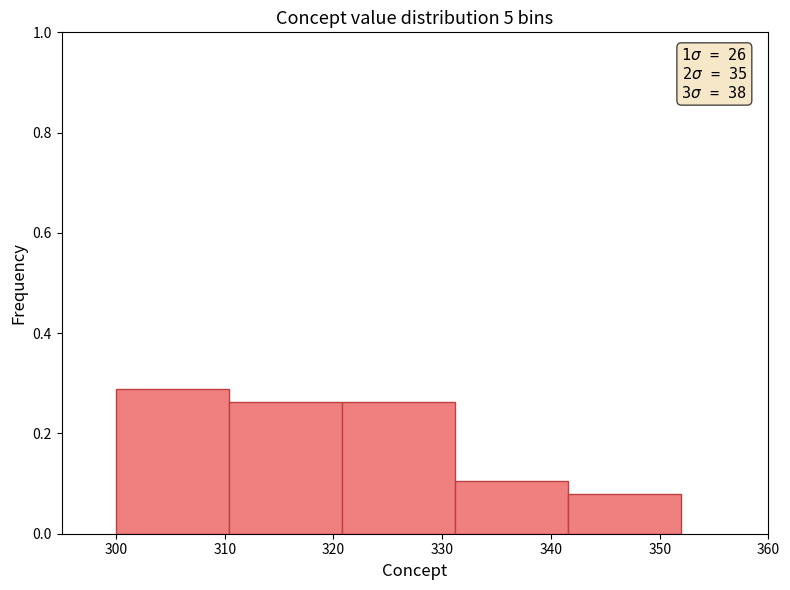

Over which range of the x-axis is the bar tallest?

300.0 to 310.4